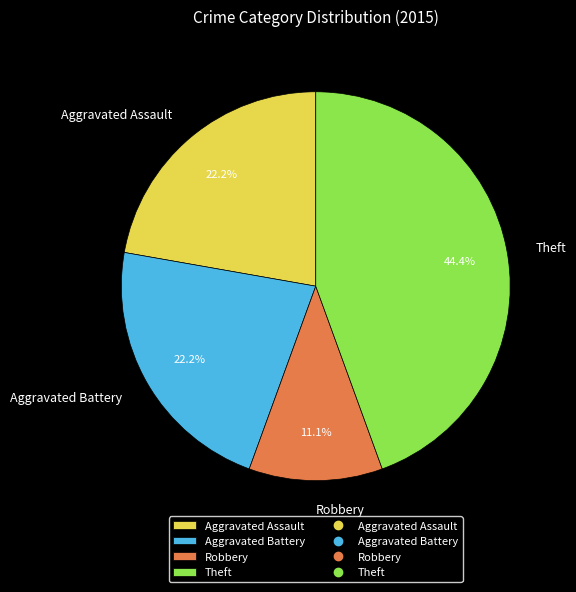

What percentage is the Robbery slice, to the nearest percent?

11%